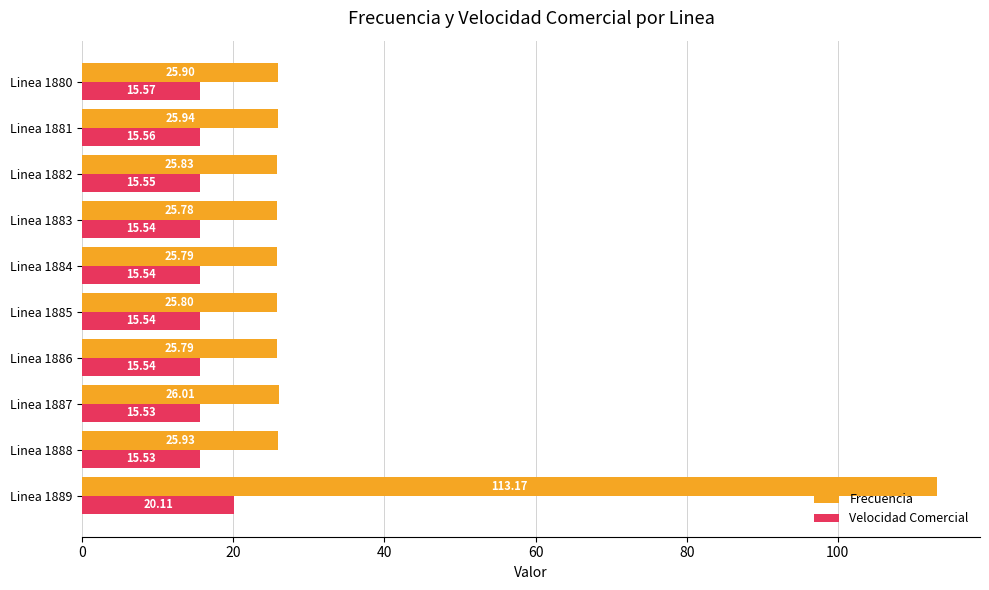

What is the total value across all series at Linea 1882?

41.4